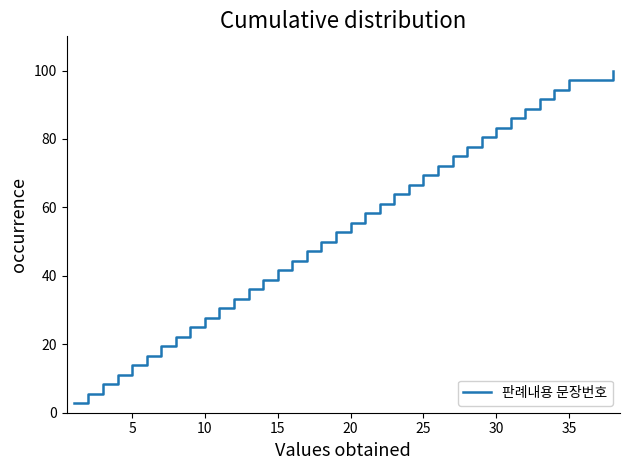

What is the maximum value shown in the chart?

100.0